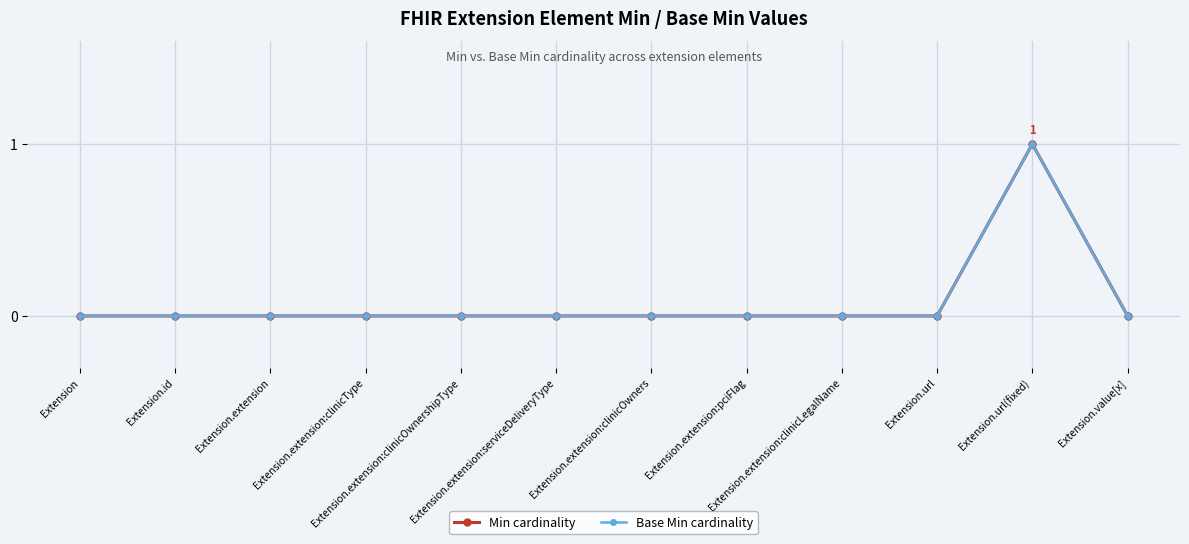

Is this an area chart (filled region under the line)?

No